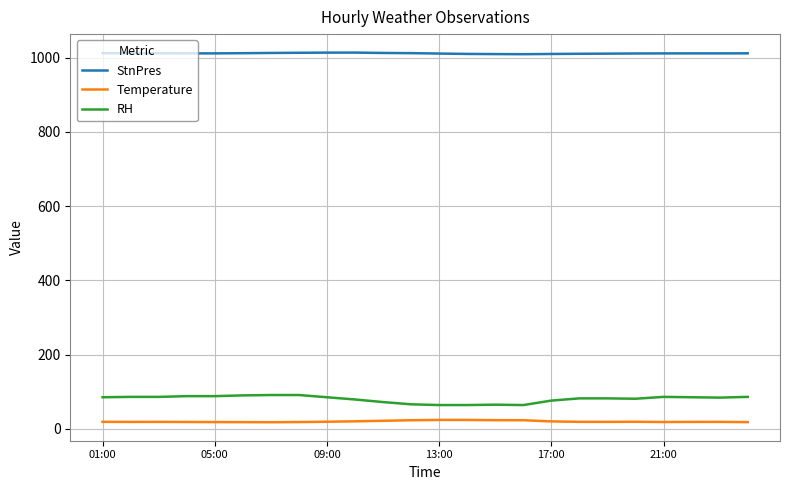

What is the maximum value shown in the chart?

1013.3